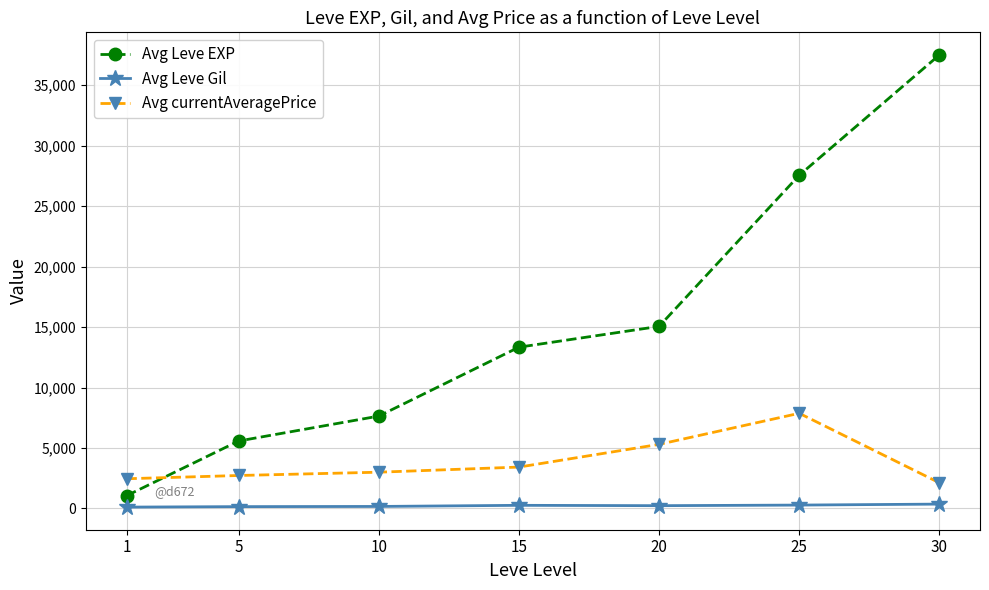

List the series in order of their overall mean, lowest first.

Avg Leve Gil, Avg currentAveragePrice, Avg Leve EXP